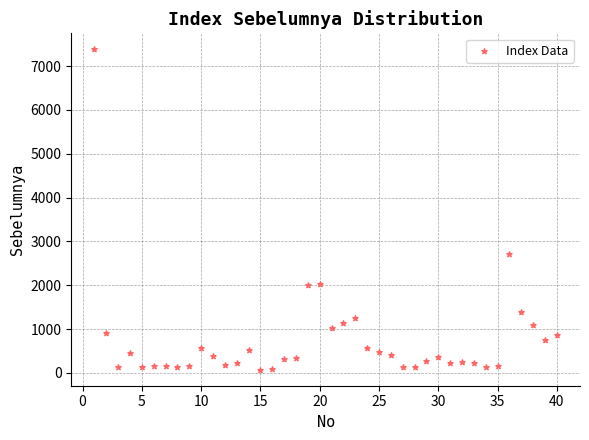

What is the range of X values (max minus min)?

39.0